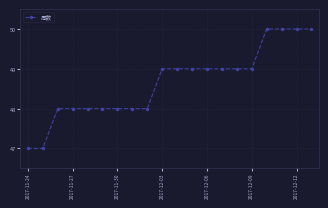

What is the greatest value displayed?

50